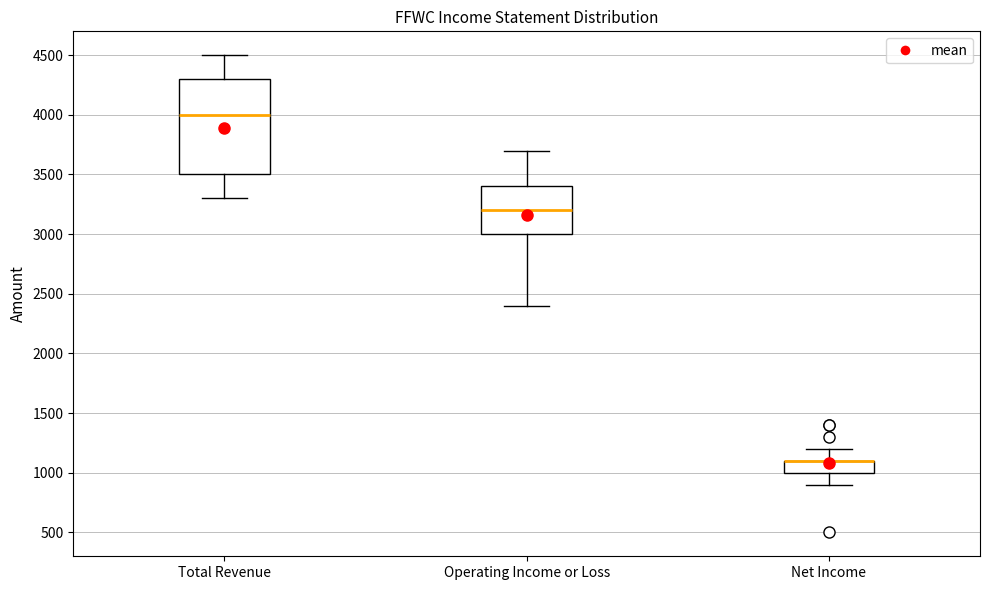

Where does the lower whisker of the box for Total Revenue end on the y-axis? The values are not printed on the chart, so give them approximately, as read against the axis.

3300